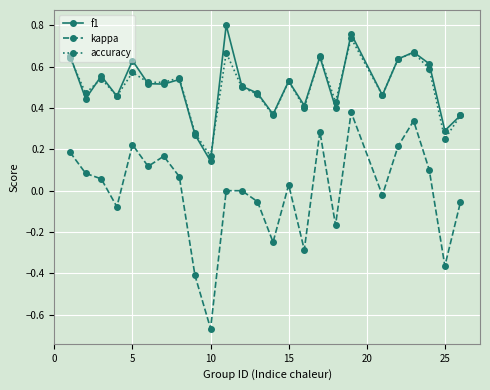

True or false: kappa and accuracy intersect in this chart.

False